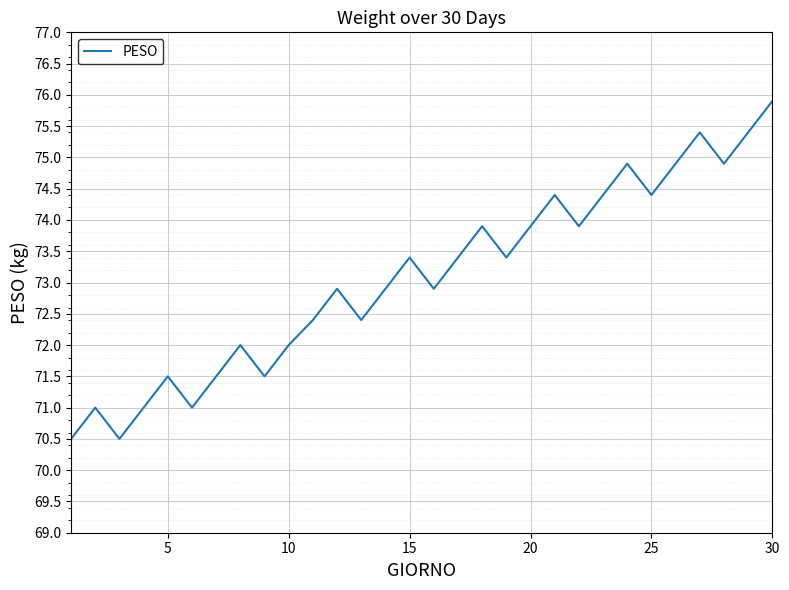

What is the difference between the maximum and minimum values?

5.4